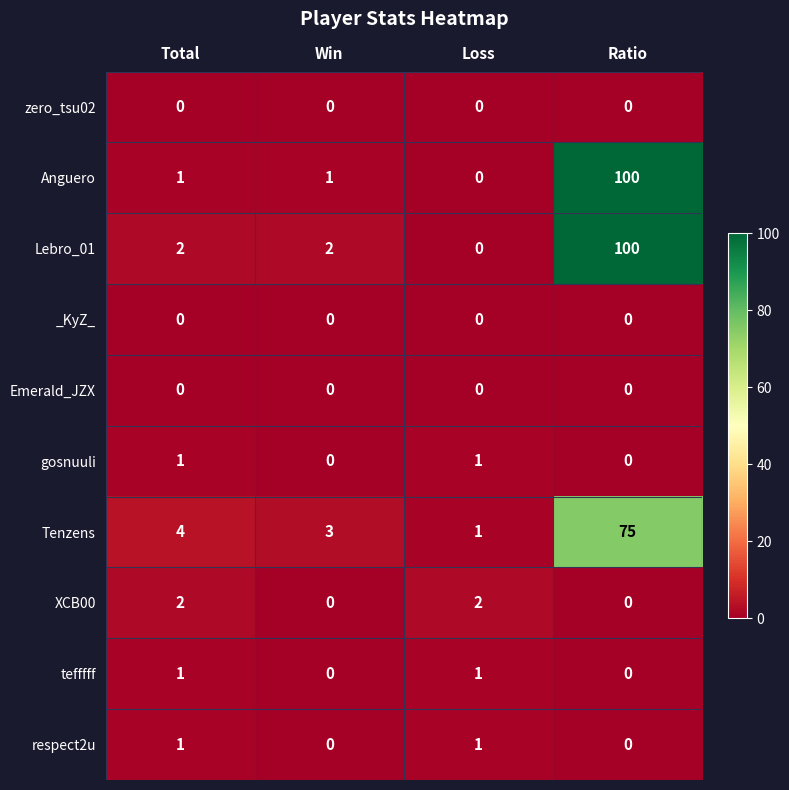

What is the difference between the highest and lowest values at Win?

3